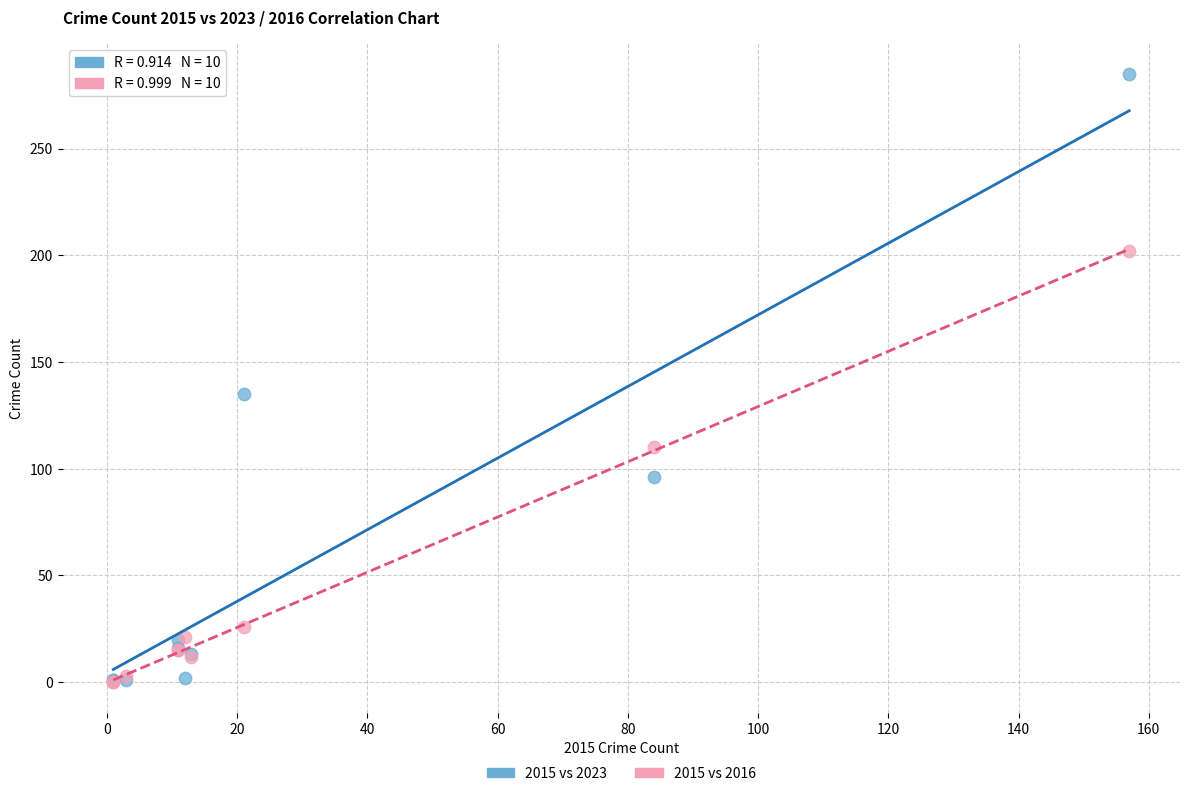

Which series has the widest spread of Y values?

2015 vs 2023